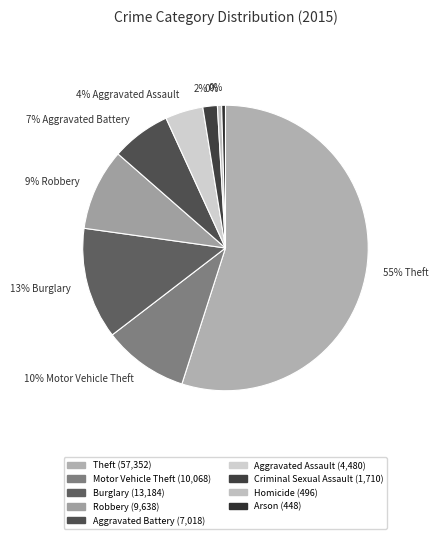

What percentage is NOT represented by Aggravated Battery?

93.3%